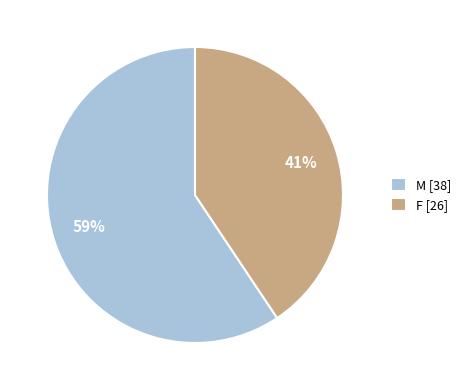

To the nearest percent, what is the average slice percentage?

50%